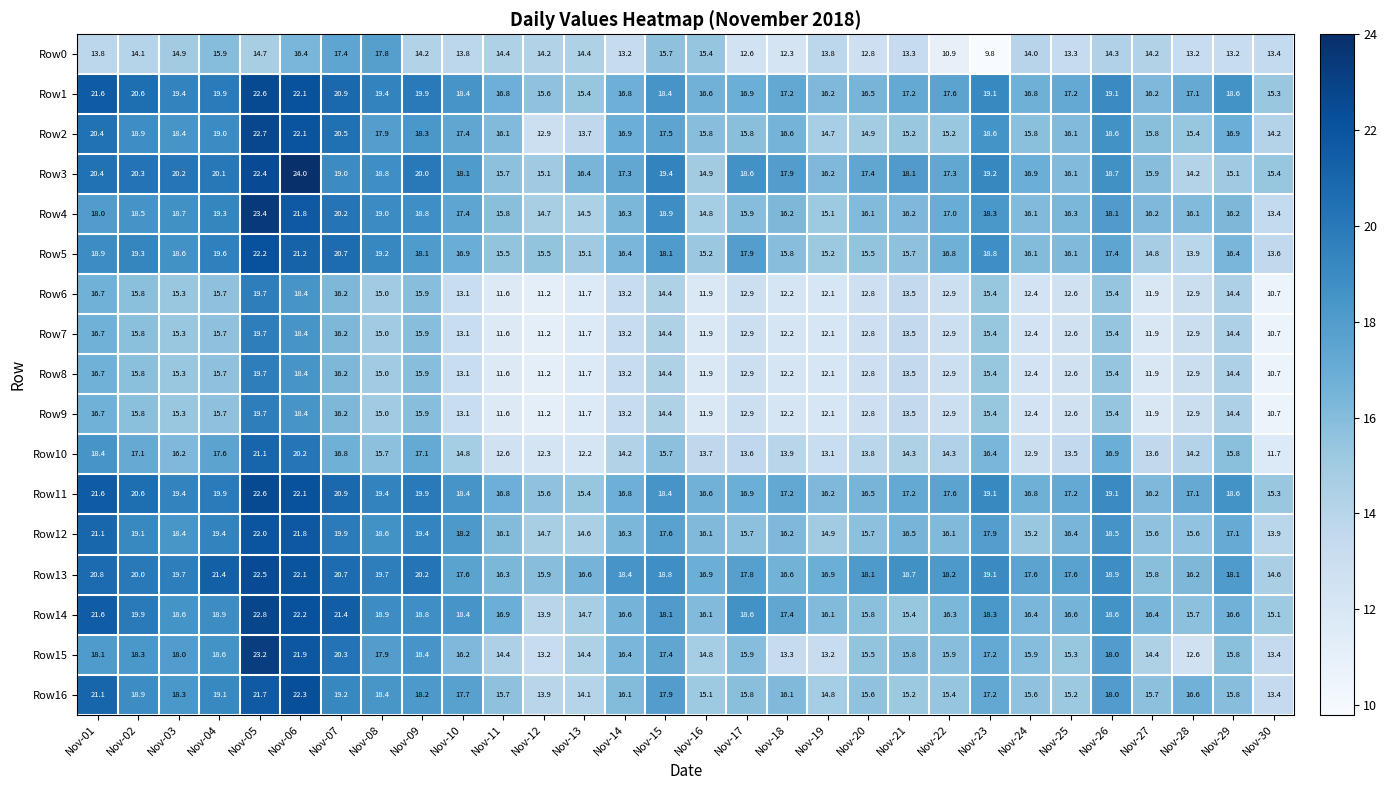

Which series has the largest range (max minus min)?

Row15